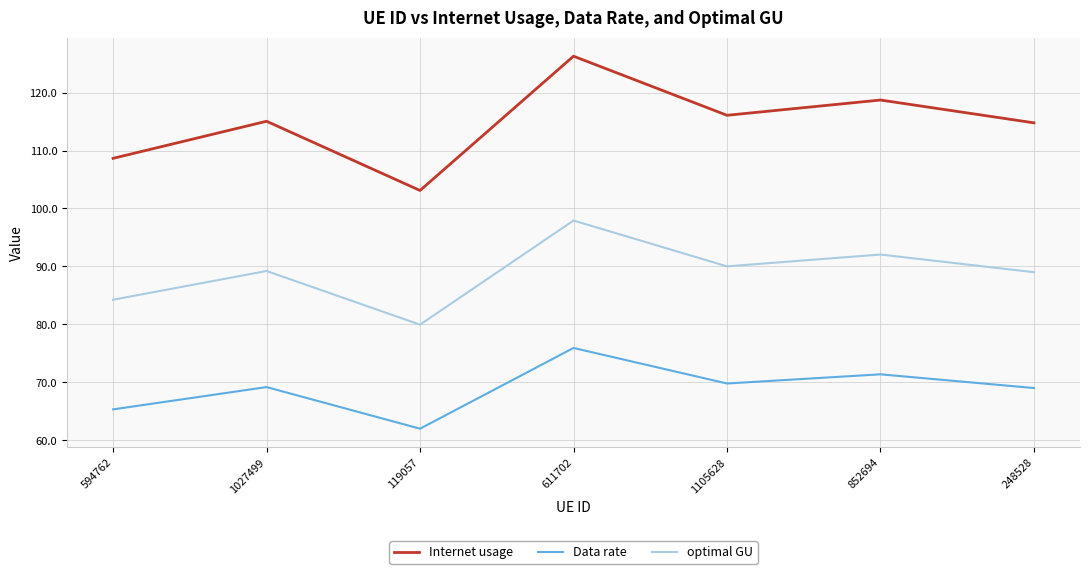

What is the average value of the Data rate series?

68.9